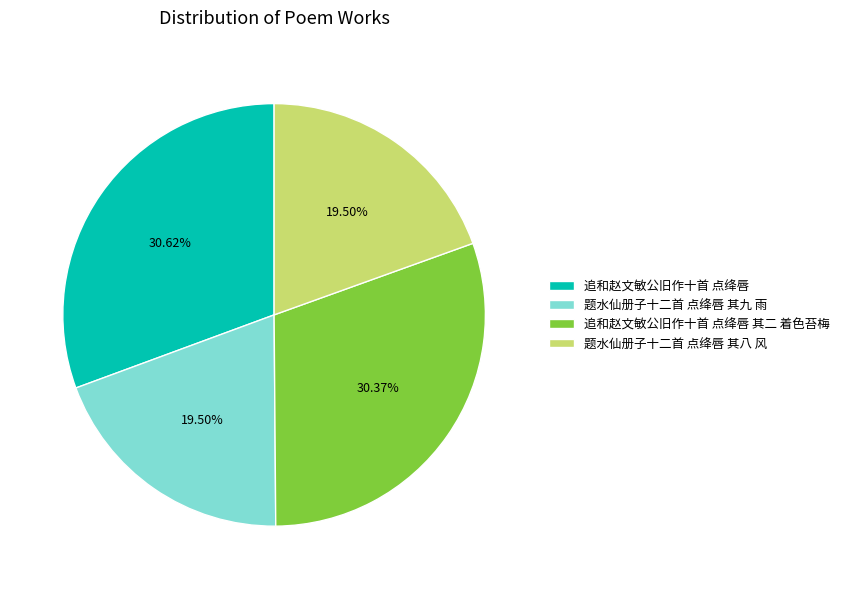

The 追和赵文敏公旧作十首 点绛唇 其二 着色苔梅 slice represents 30% of the pie. True or false?

True